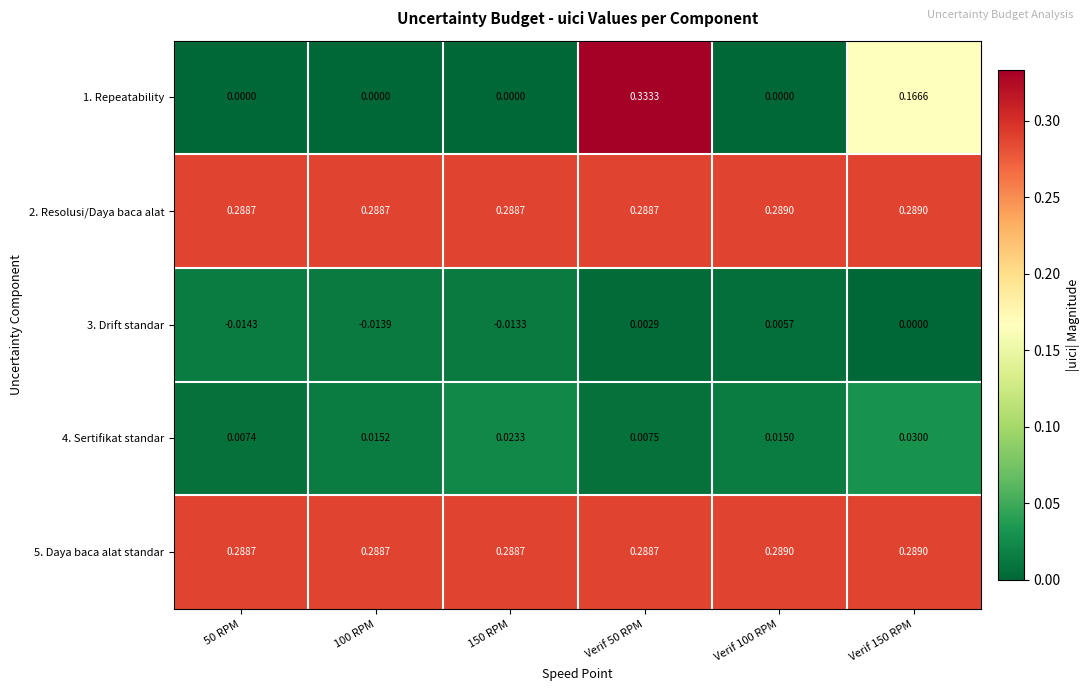

Is the value of 2. Resolusi/Daya baca alat at Verif 100 RPM greater than the value of 3. Drift standar at Verif 50 RPM?

Yes